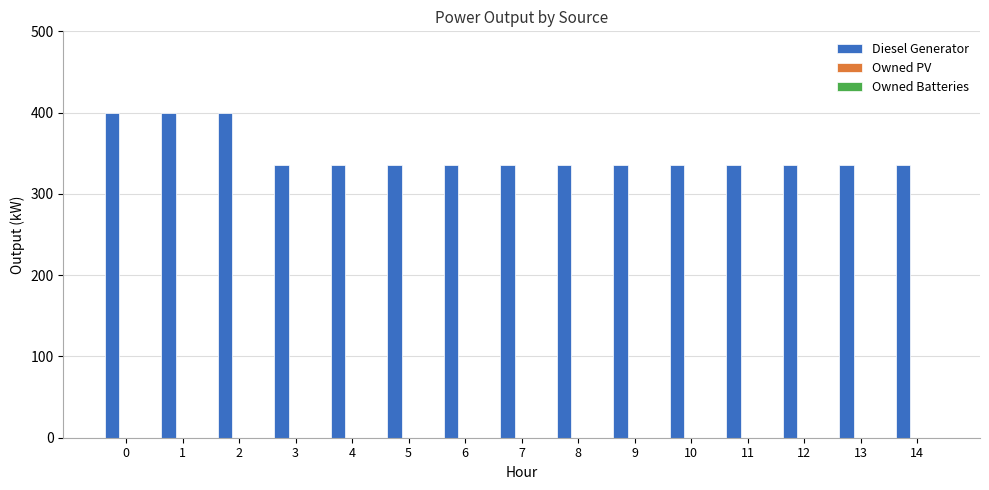

What is the difference between the maximum and minimum values?

65